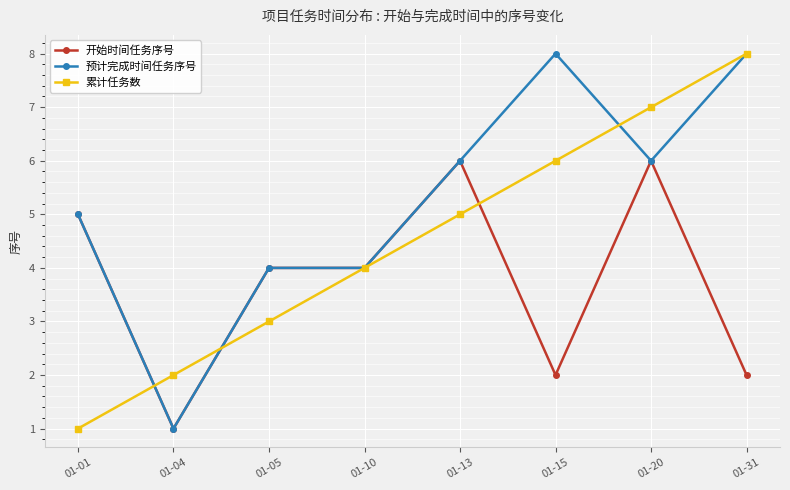

What is the total value across all series at 01-13?

17